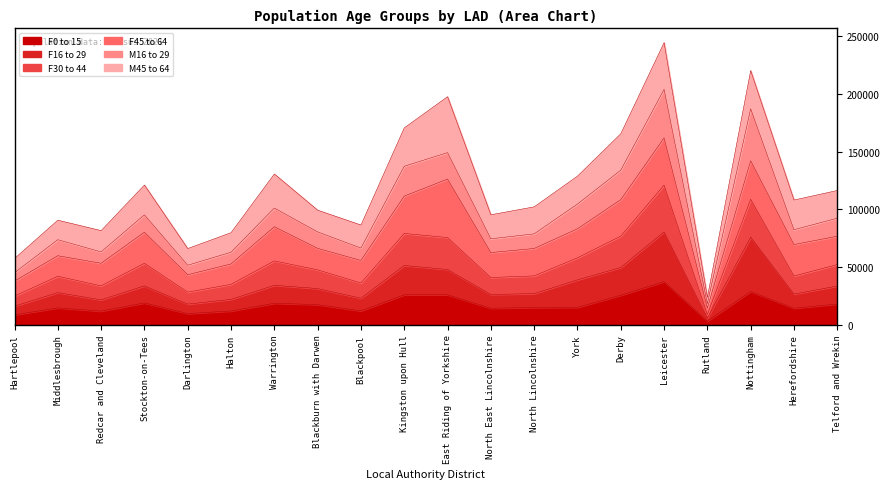

Which category has the lowest value in the F0 to 15 series?

Rutland